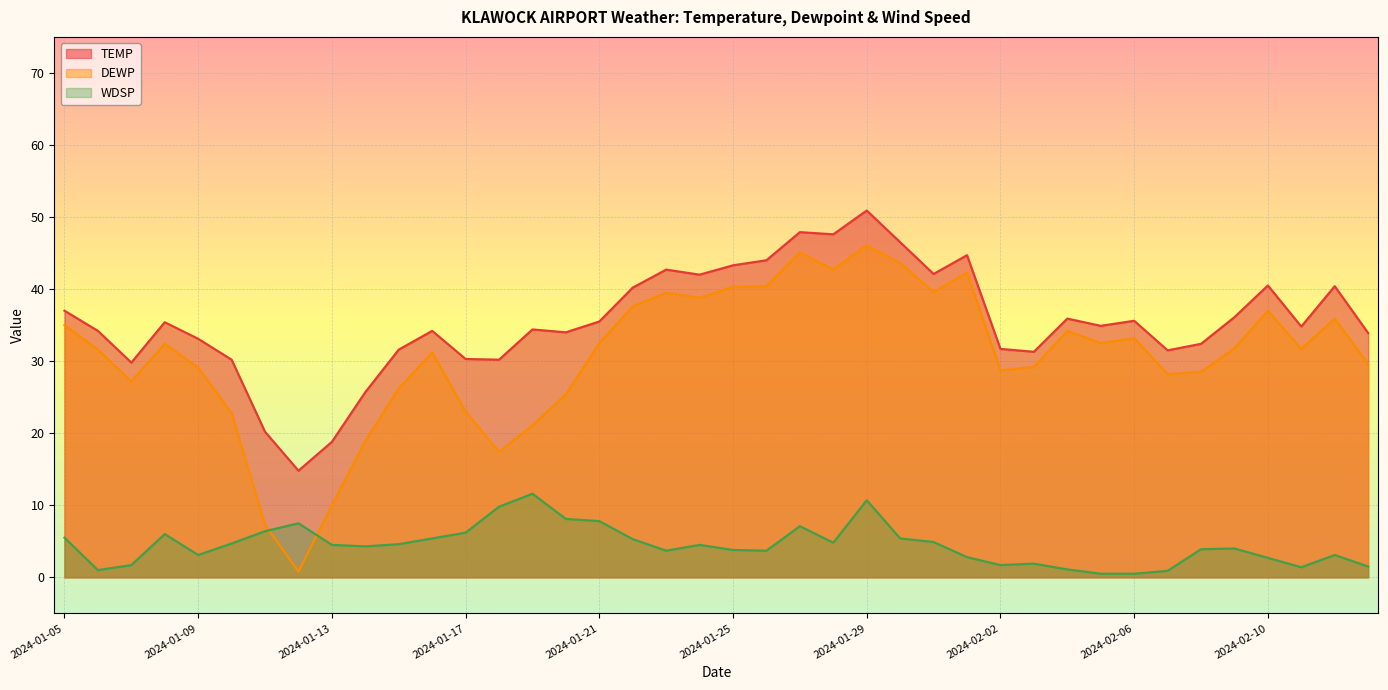

At 2024-01-28, list the series in order from largest to smallest.

TEMP, DEWP, WDSP